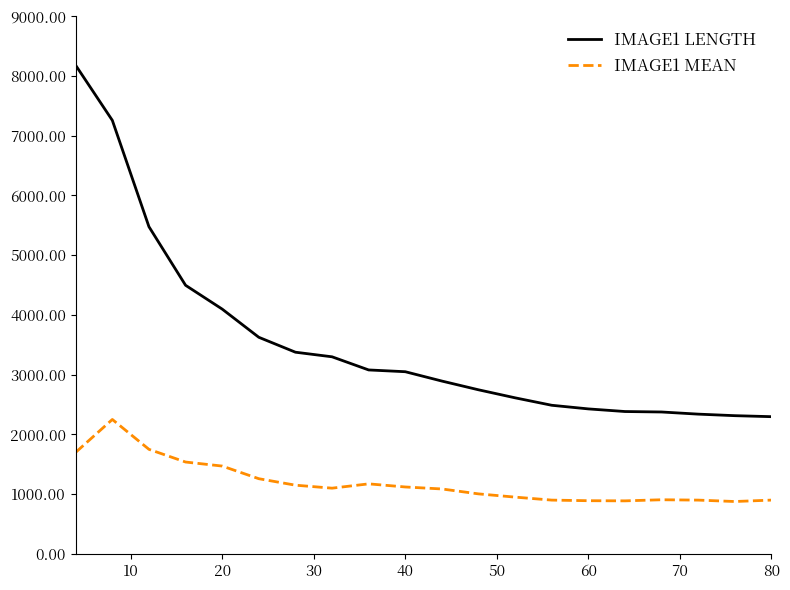

Rank the series by their average value, from lowest to highest.

IMAGE1 MEAN, IMAGE1 LENGTH